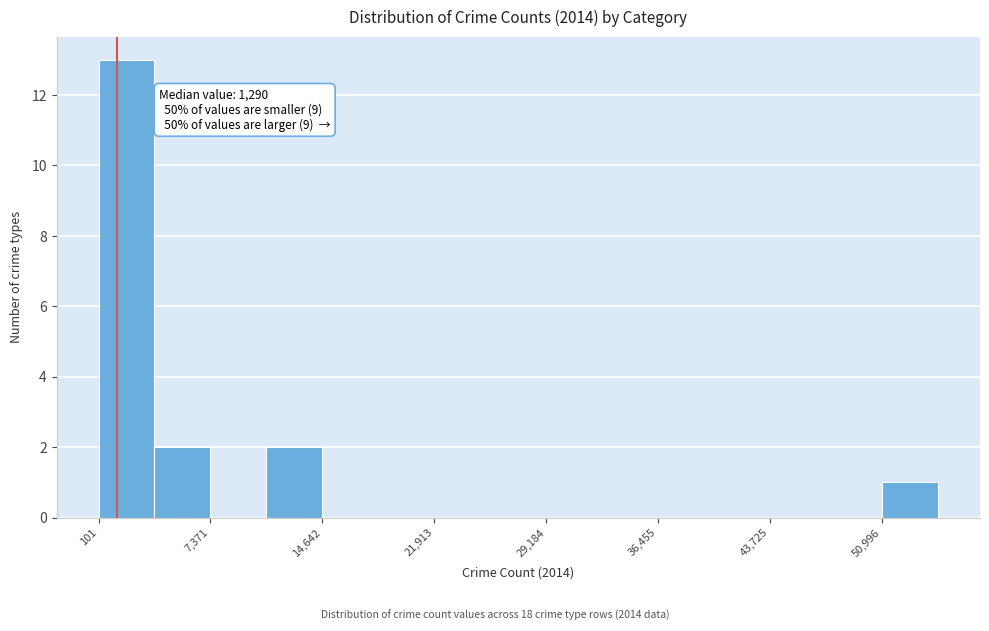

Around what value on the x-axis is the tallest bar? Give the approximate position of its centre, as read against the axis.

2000